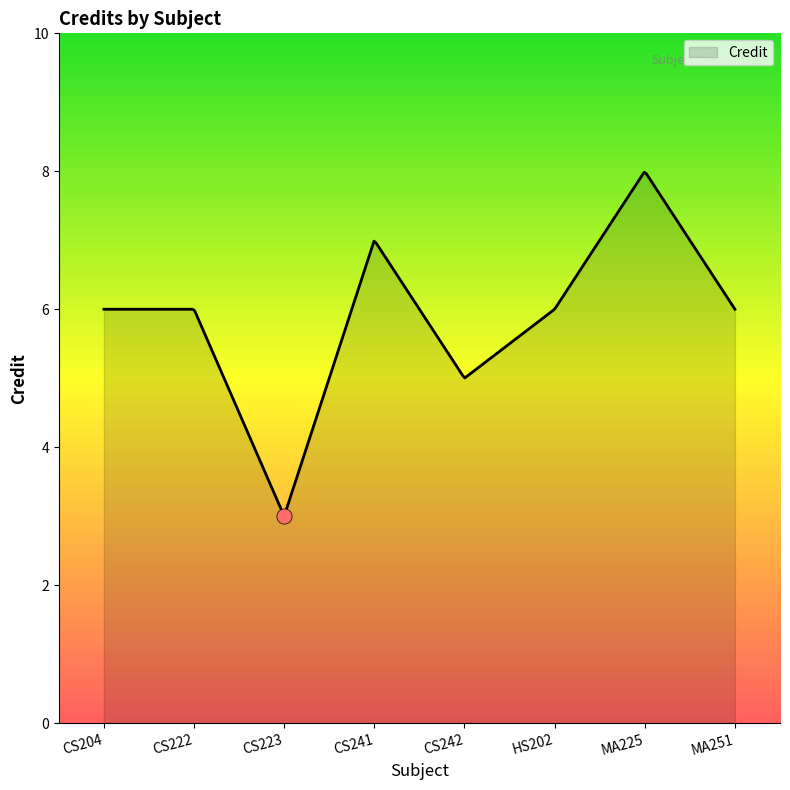

Approximately how many times larger is the value at CS241 compared to CS223?

2.3